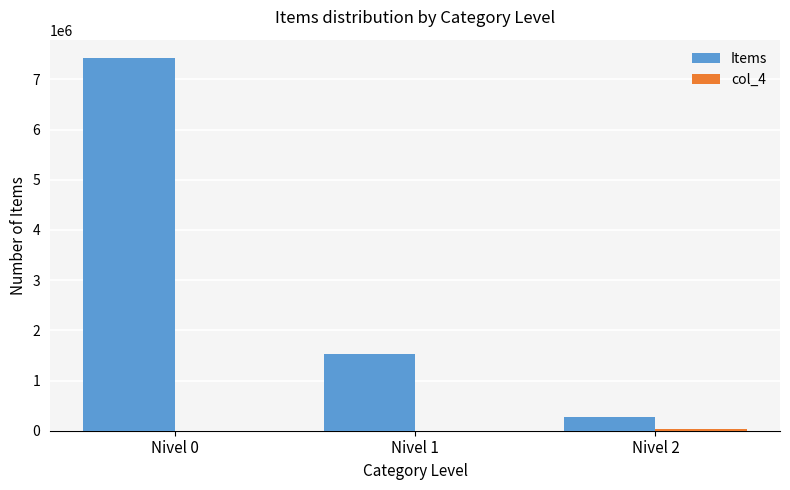

True or false: Items has a value of 13007833 at Nivel 0.

False